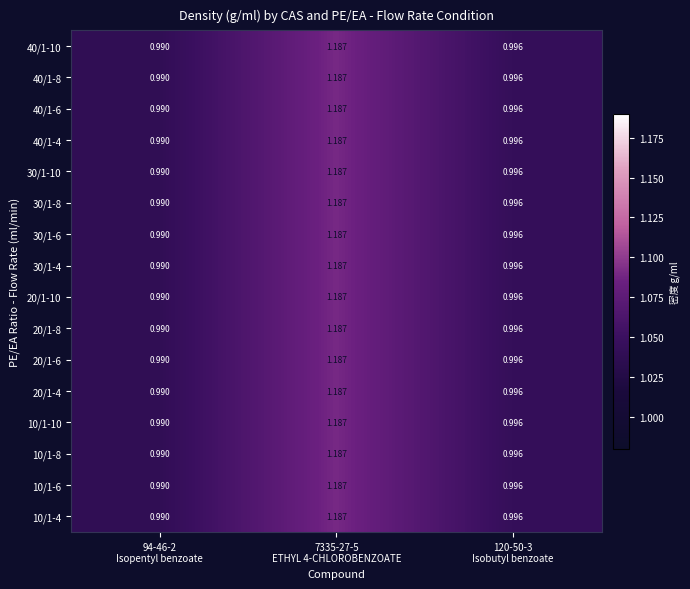

Which series has the widest spread of values?

40/1-10